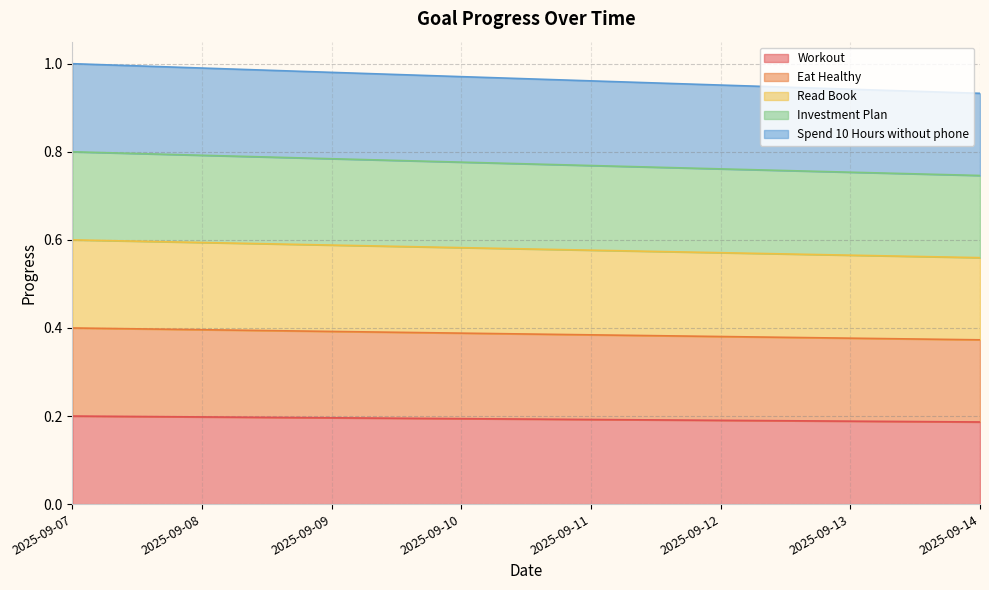

The value of Eat Healthy at 2025-09-13 is 0.4. True or false?

True